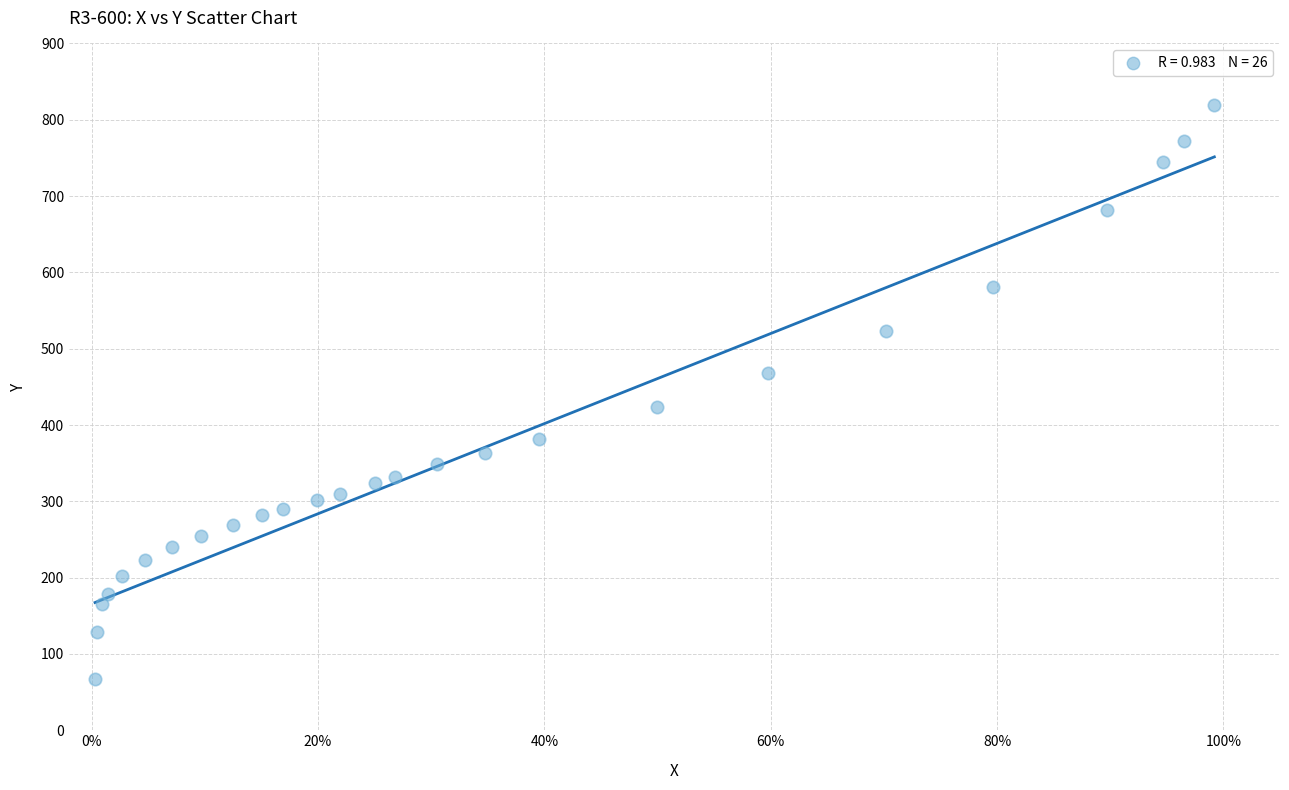

What is the range of Y values (max minus min)?

751.5